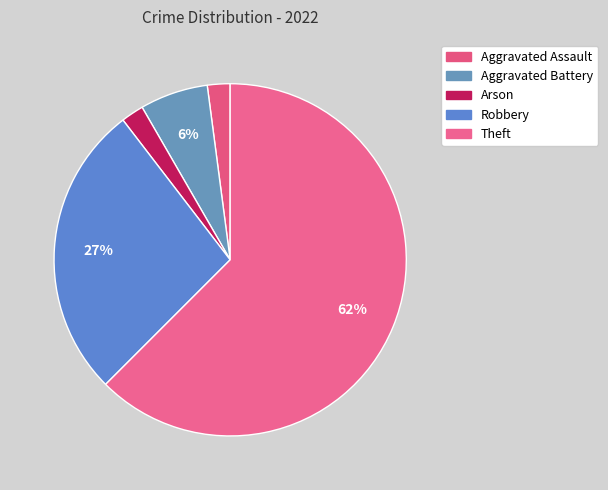

To the nearest percent, what is the combined percentage of Aggravated Battery and Aggravated Assault?

8%